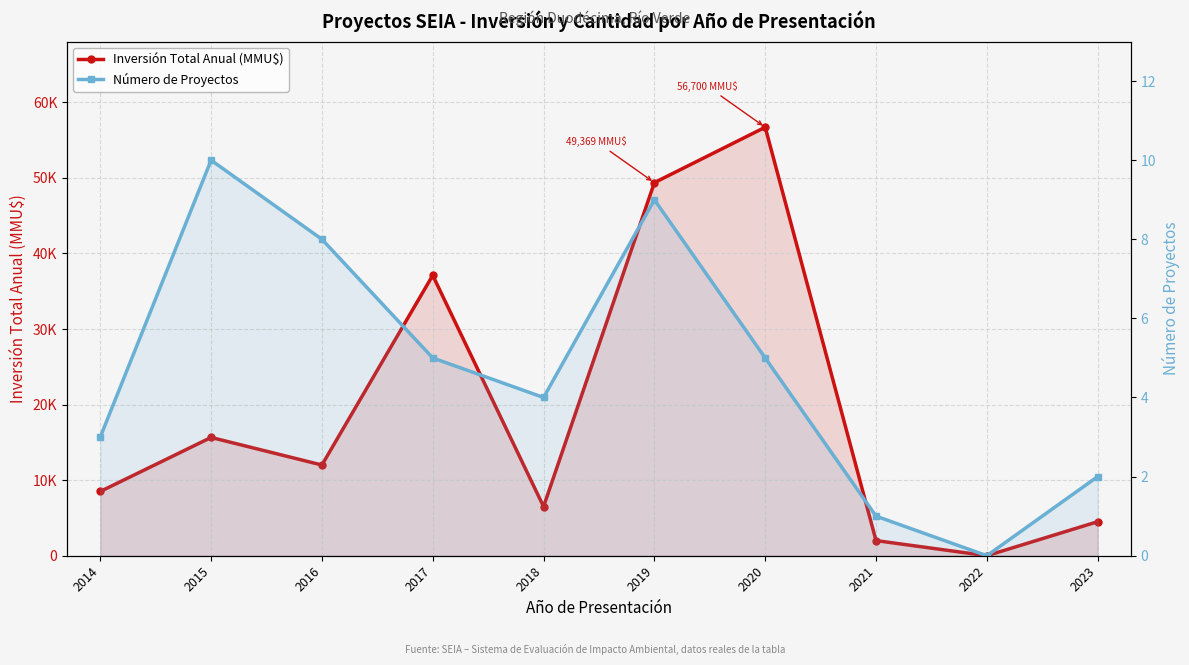

Count the number of categories in the chart.

10